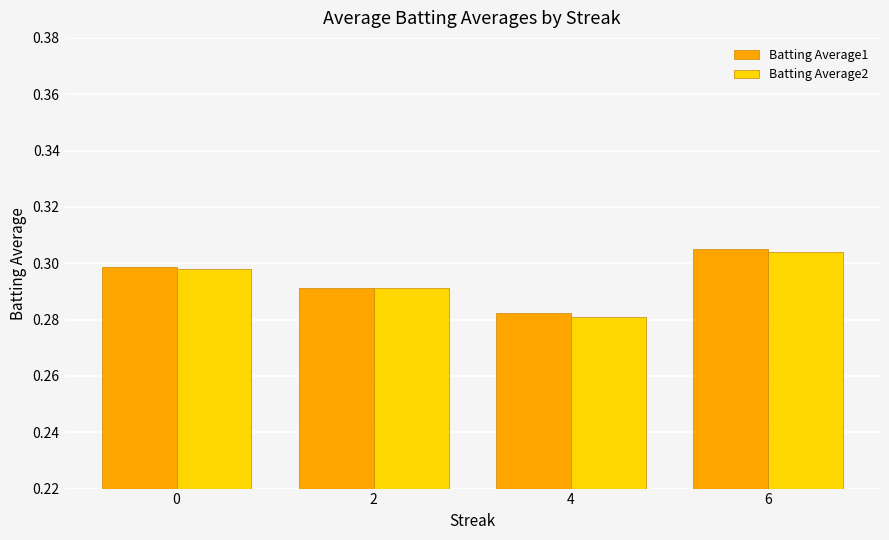

How many categories are shown in the chart?

4